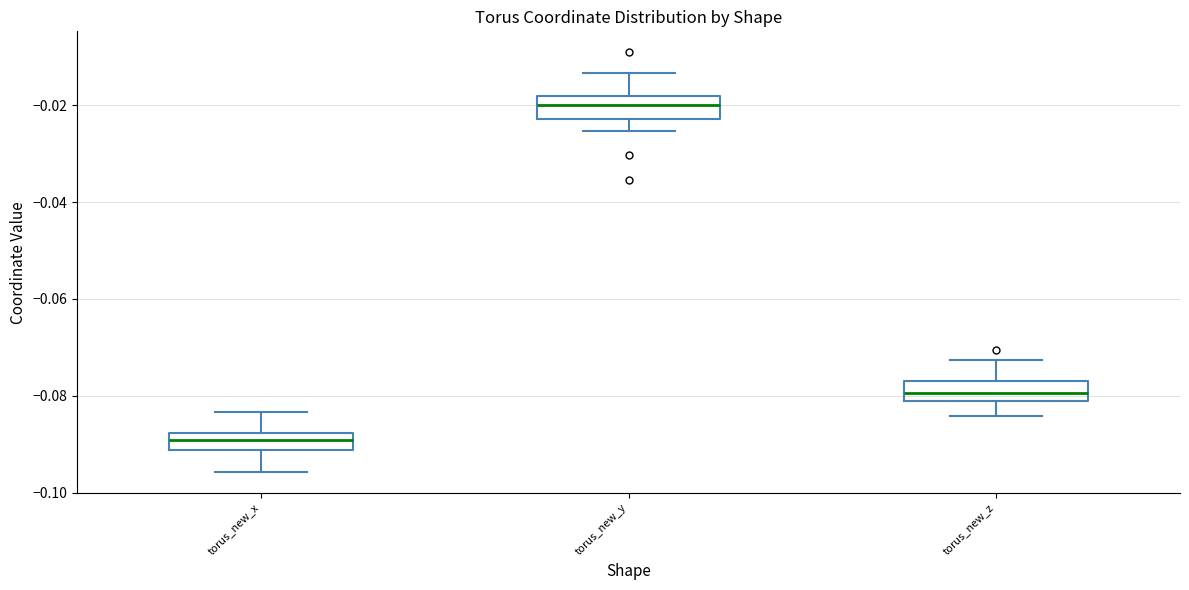

Reading left to right, read every box against the y-axis: the position of its median line, the range the box covers, and the ends of its whiskers. The values are not printed on the chart, so give them approximately, as read against the axis.

torus_new_x: median -0.090, box -0.092 to -0.088, whiskers -0.096 to -0.084
torus_new_y: median -0.020, box -0.022 to -0.018, whiskers -0.026 to -0.014
torus_new_z: median -0.080, box -0.082 to -0.076, whiskers -0.084 to -0.072